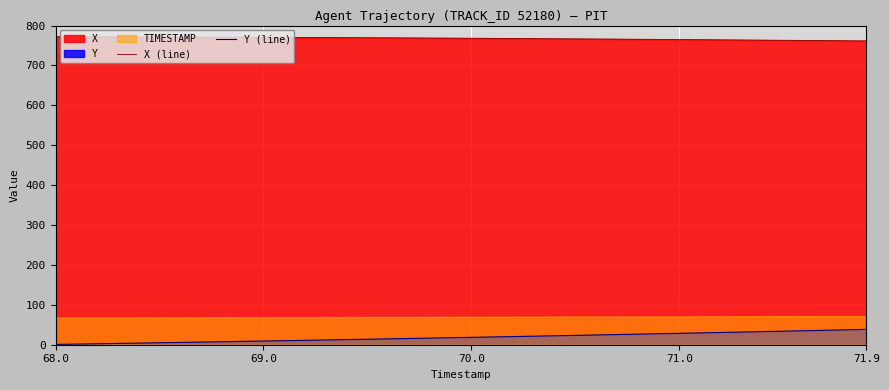

True or false: Y (line) and X (line) intersect in this chart.

False